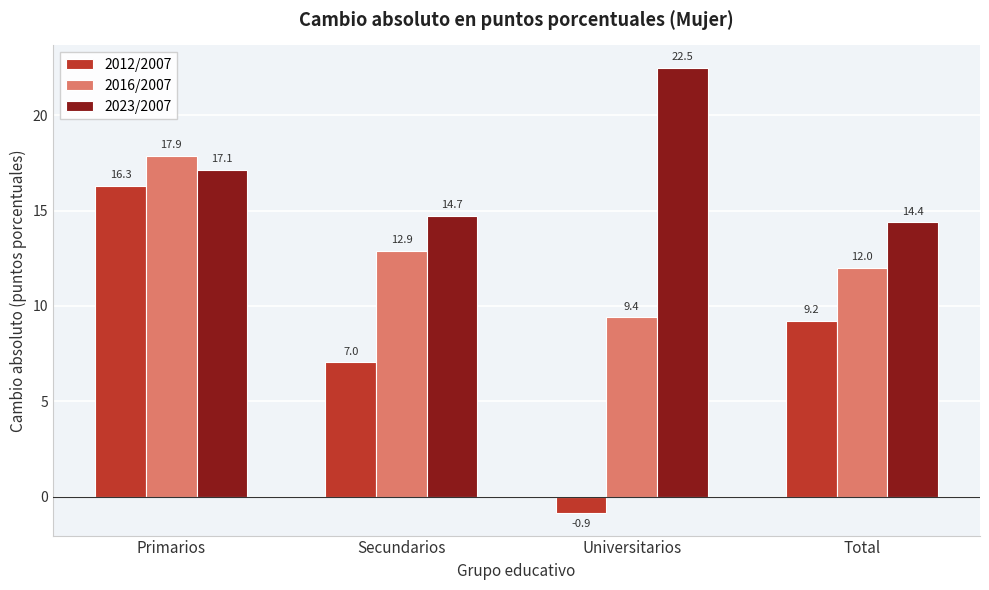

Reading left to right, what are all the values shown in this chart?

2012/2007: 16.3	7.0	-0.9	9.2
2016/2007: 17.9	12.9	9.4	12.0
2023/2007: 17.1	14.7	22.5	14.4